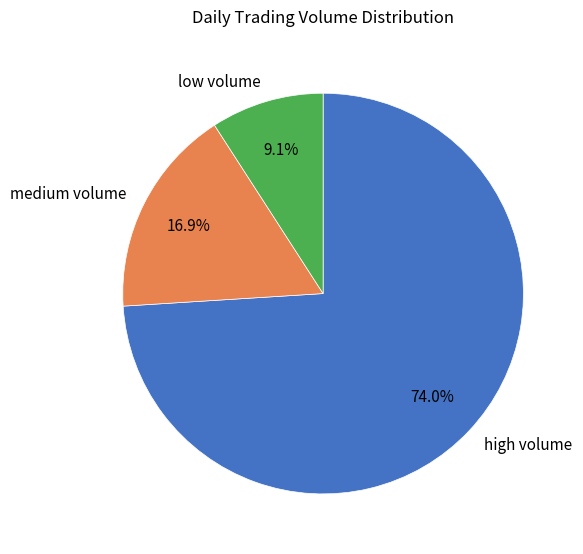

How many slices are in this pie chart?

3